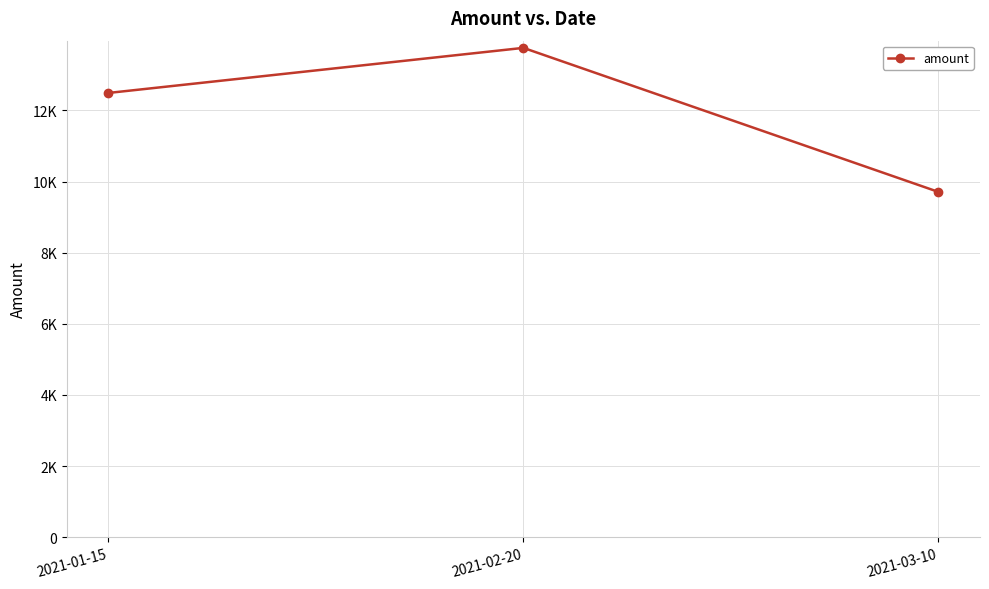

What is the value of the 2nd point from the left?

13761